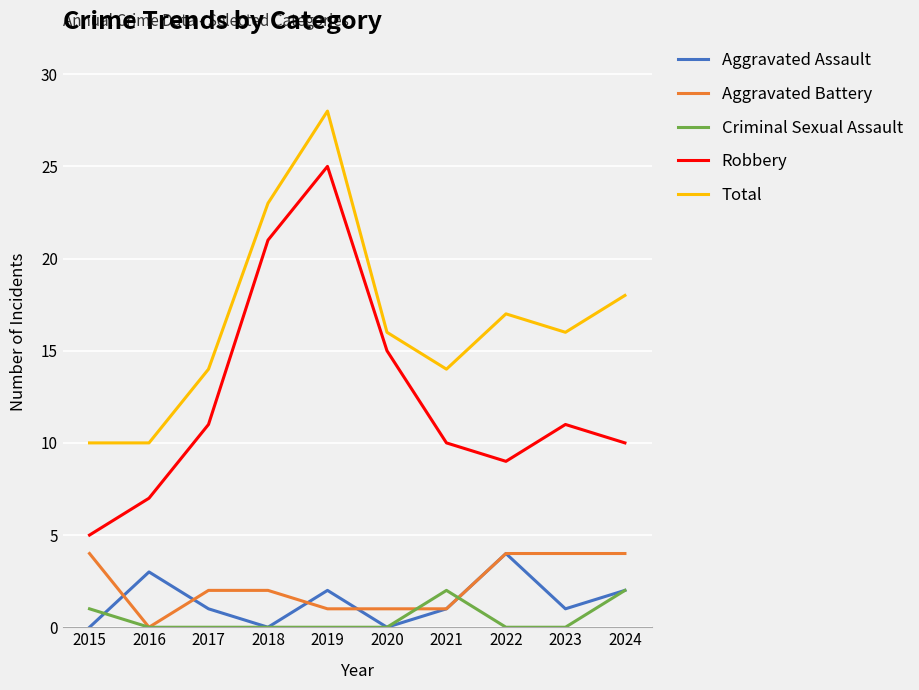

Reading left to right, extract all data points from this chart.

Aggravated Assault: 0	3	1	0	2	0	1	4	1	2
Aggravated Battery: 4	0	2	2	1	1	1	4	4	4
Criminal Sexual Assault: 1	0	0	0	0	0	2	0	0	2
Robbery: 5	7	11	21	25	15	10	9	11	10
Total: 10	10	14	23	28	16	14	17	16	18